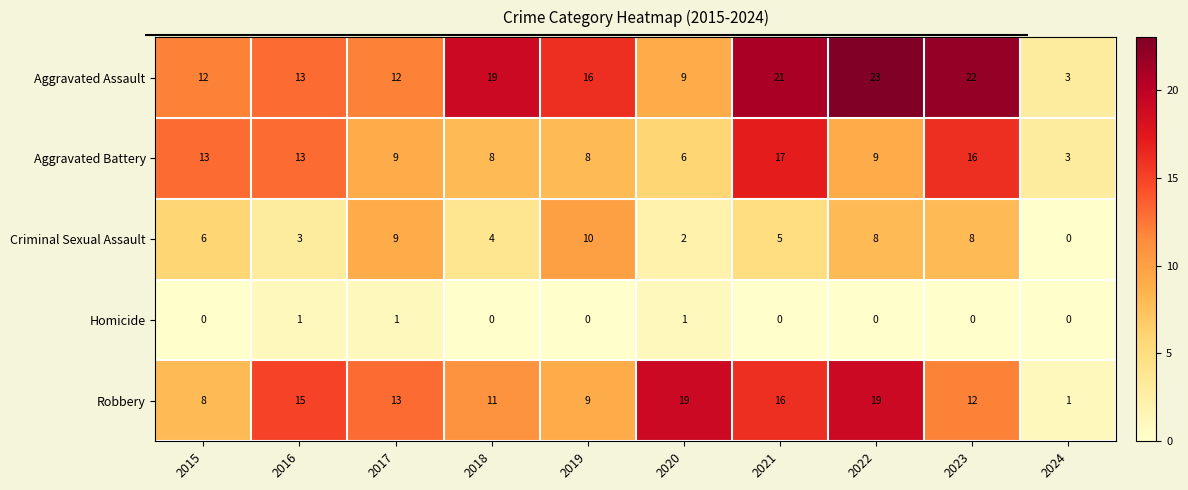

Is the value of Robbery at 2016 greater than the value of Homicide at 2021?

Yes